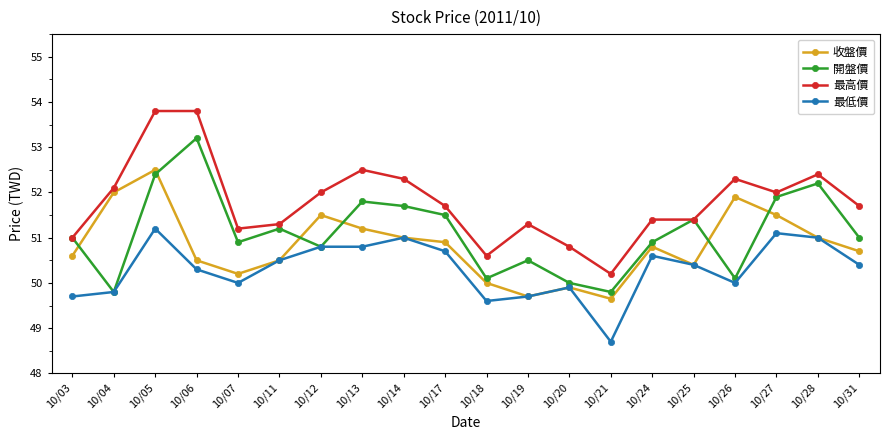

How many data points does each series have?

20